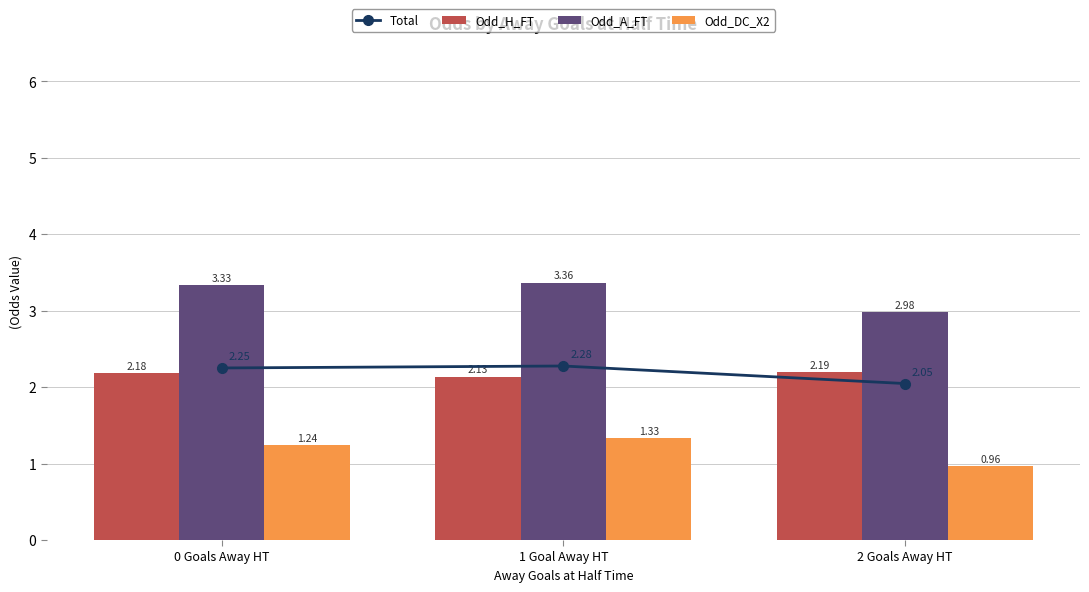

What is the approximate value of Total at 1 Goal Away HT?

2.3